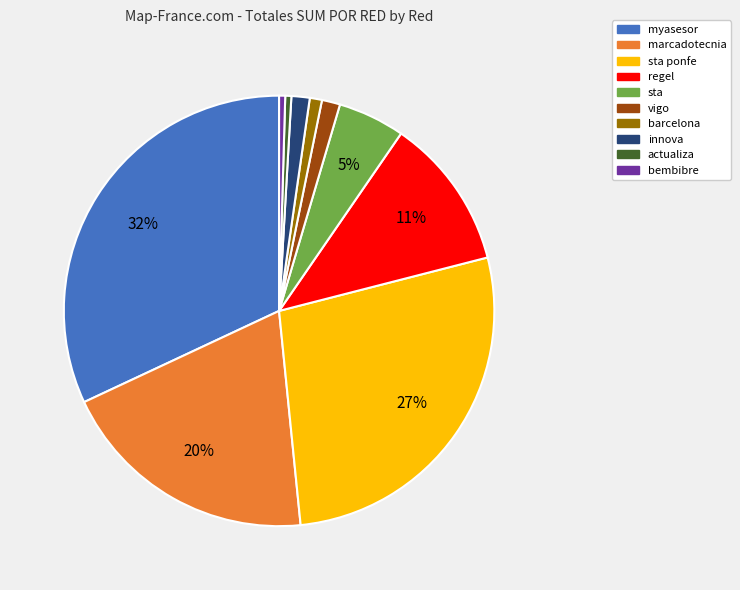

How many slices are in this pie chart?

10